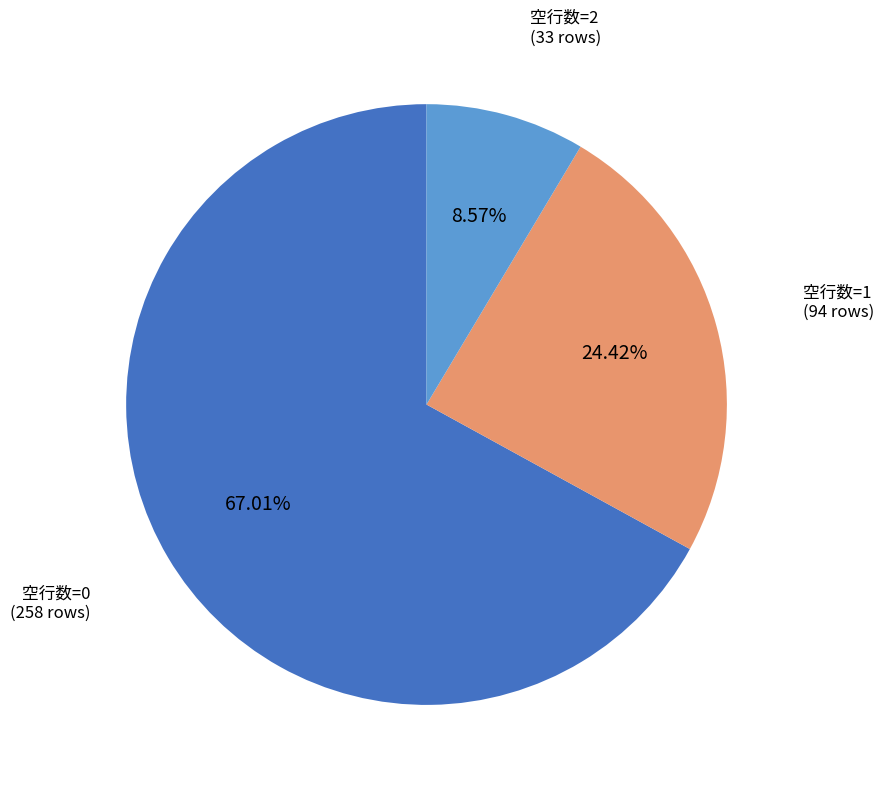

Count the number of slices in the pie.

3